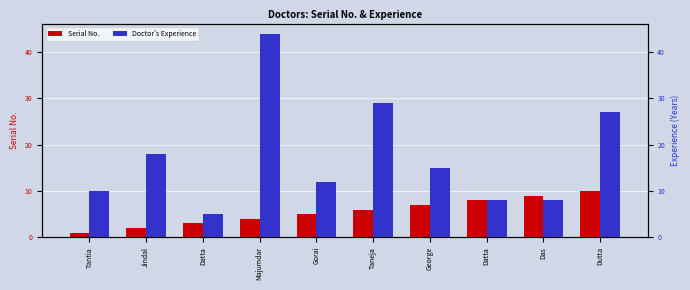

How many values in the Doctor's Experience series are below 15?

5